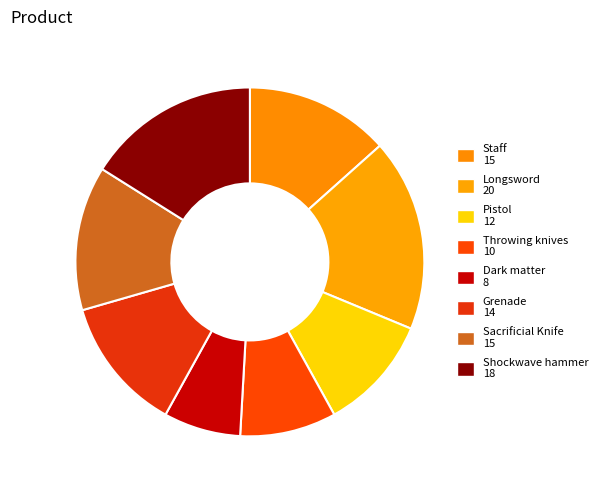

What is the ratio of the value at Shockwave hammer to the value at Dark matter?

2.2